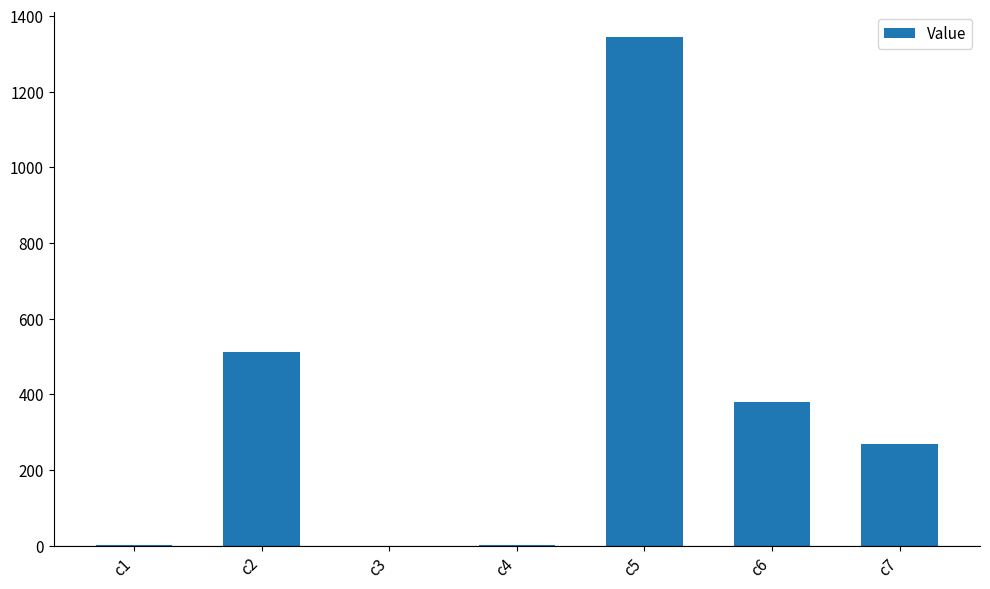

What is the maximum value shown in the chart?

1344.5